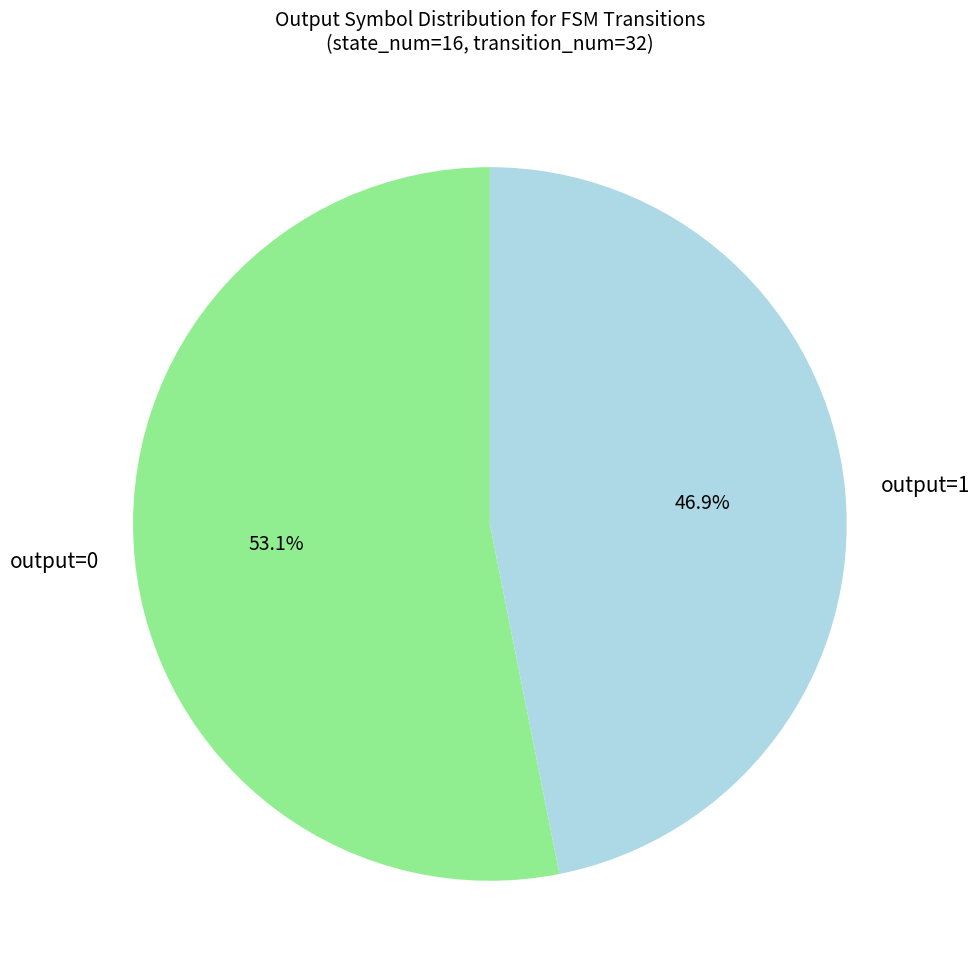

Is there a majority slice in this chart?

Yes